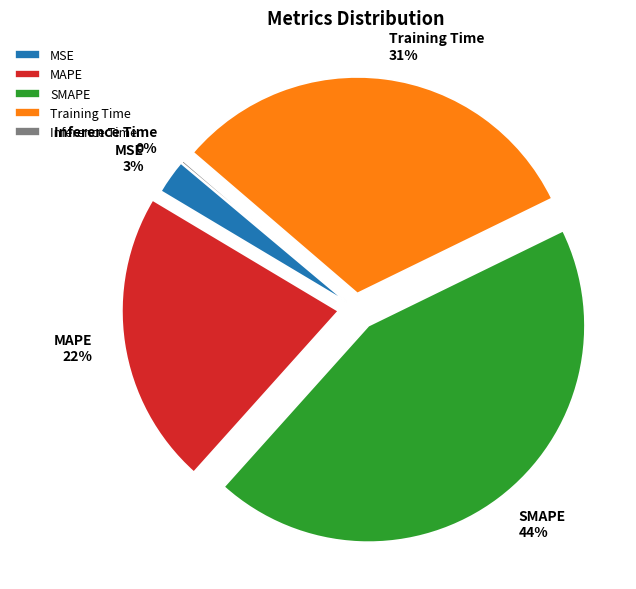

To the nearest percent, what is the average slice percentage?

20%